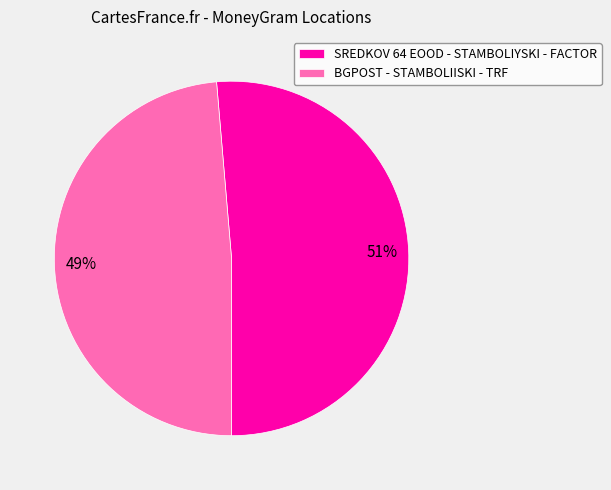

How many slices are in this pie chart?

2